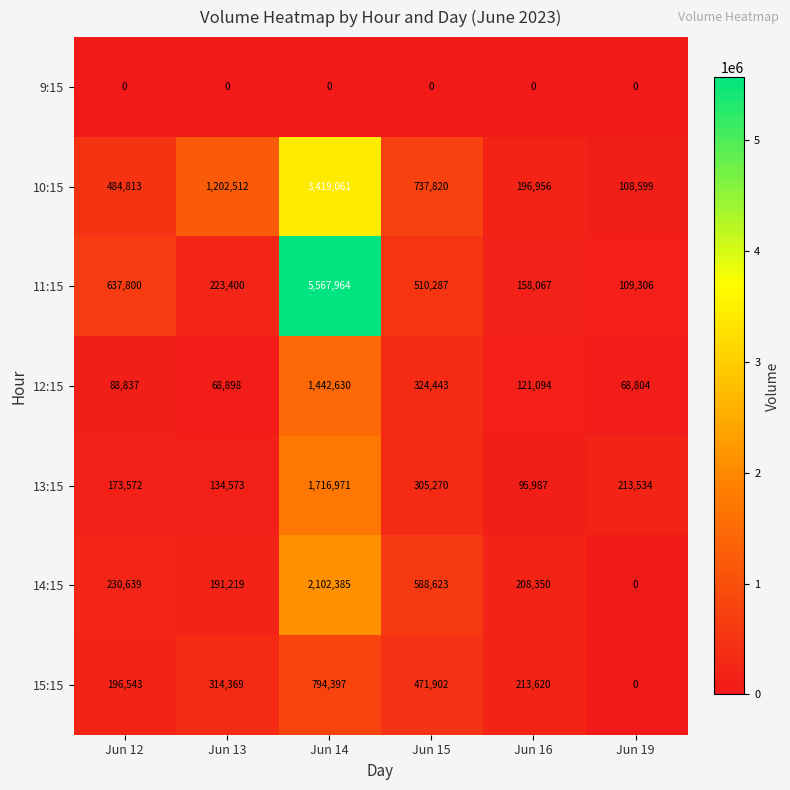

Between Jun 12 and Jun 14, which series saw the biggest shift?

11:15